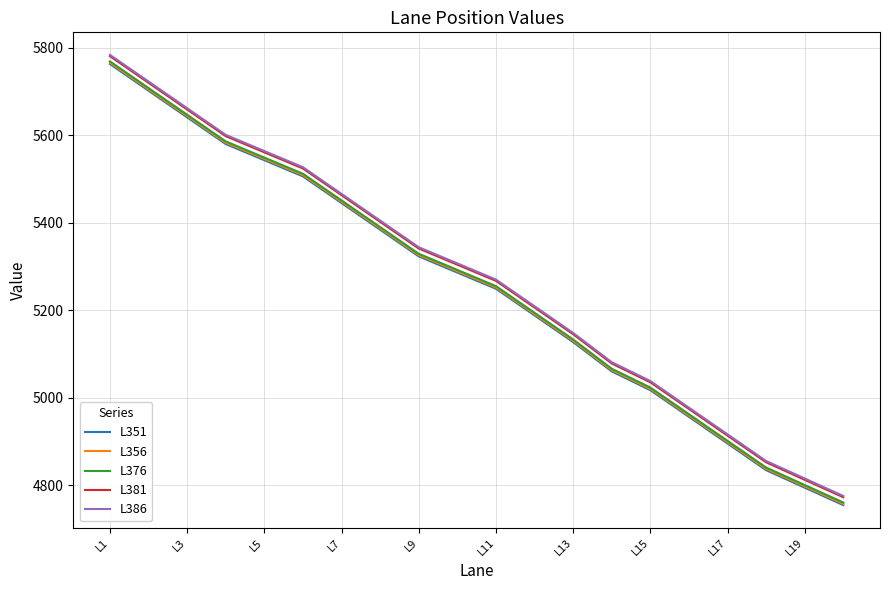

Count the number of categories in the chart.

20